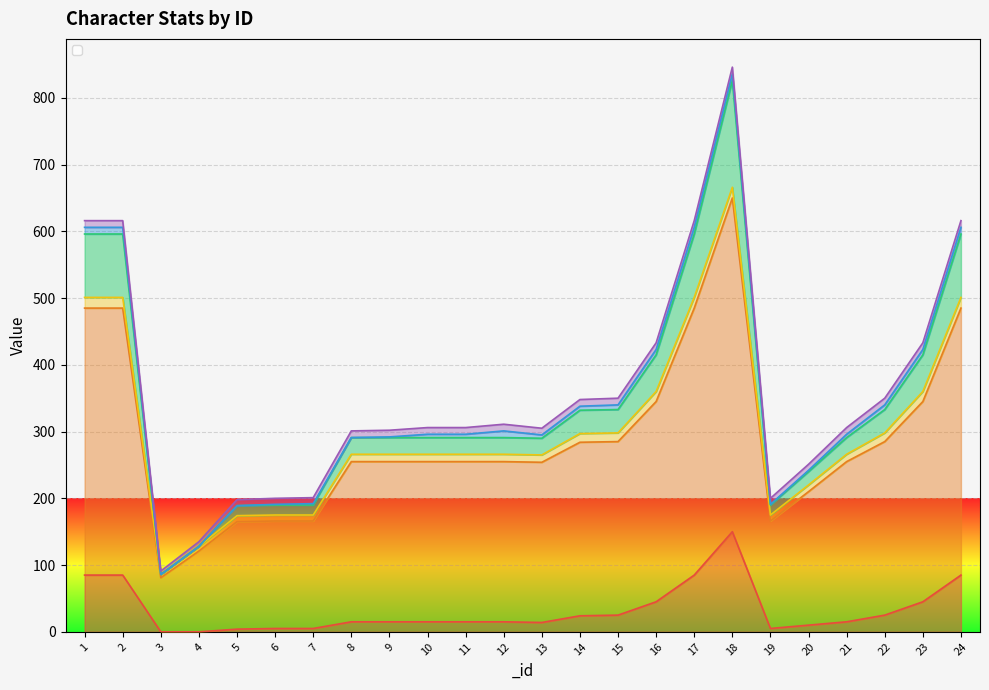

True or false: _job and _core cross at least once.

False